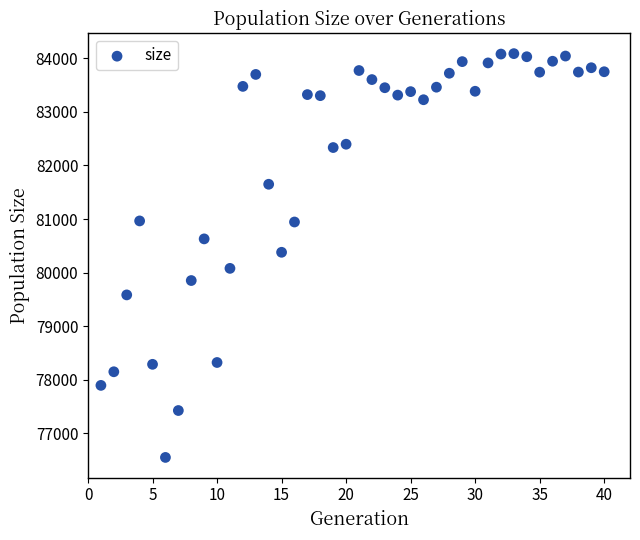

What is the range of X values (max minus min)?

39